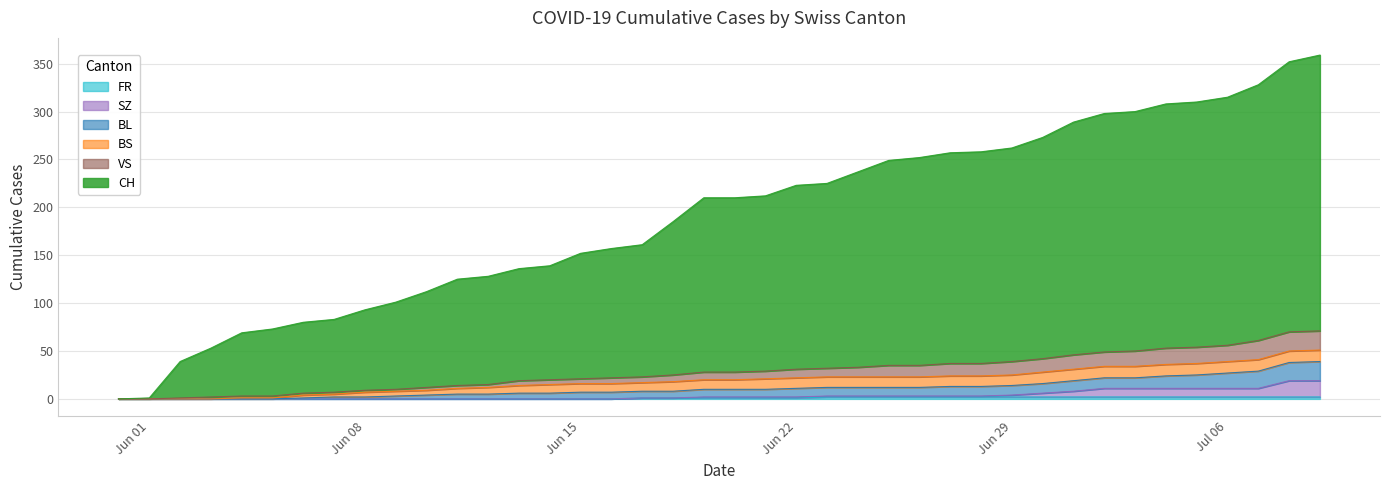

Which series changed the most between 2020-06-13 and 2020-06-19?

CH